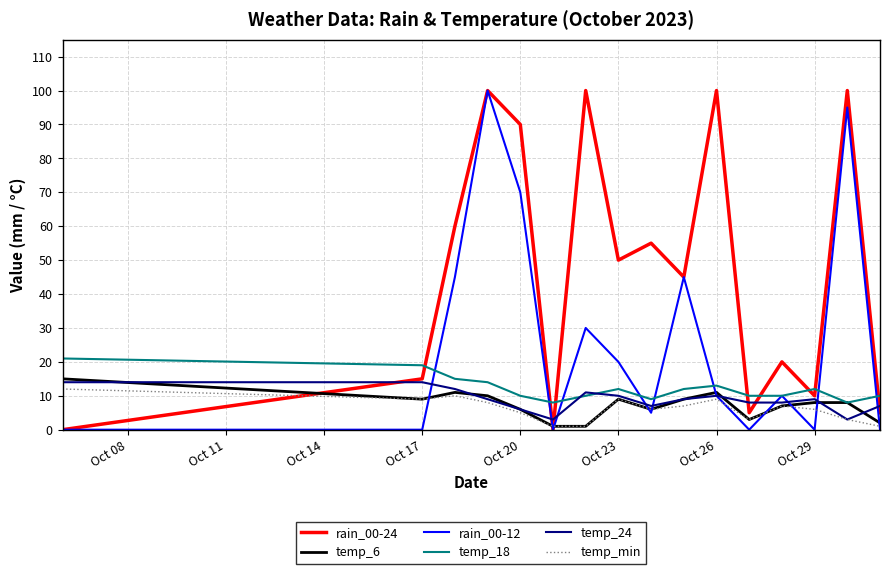

How many times do temp_6 and rain_00-24 cross each other?

3